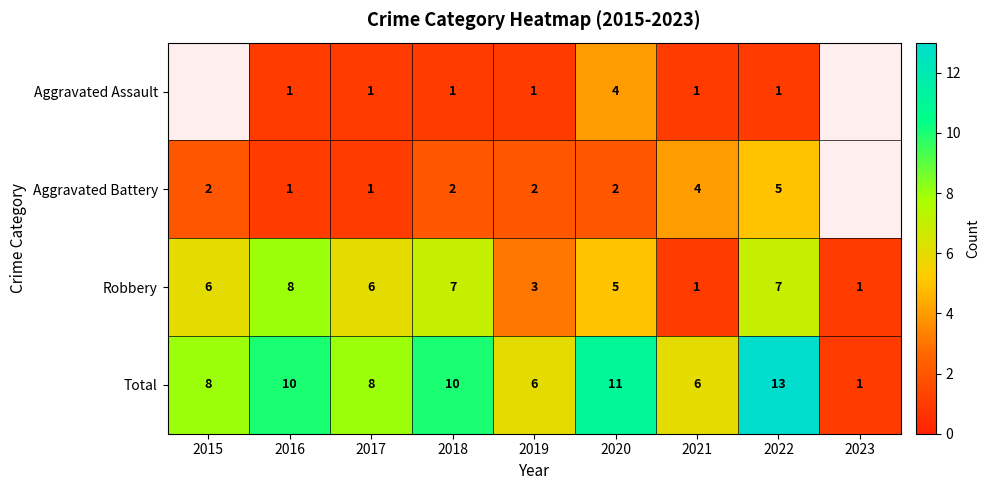

How many data points in Total are less than 8?

3